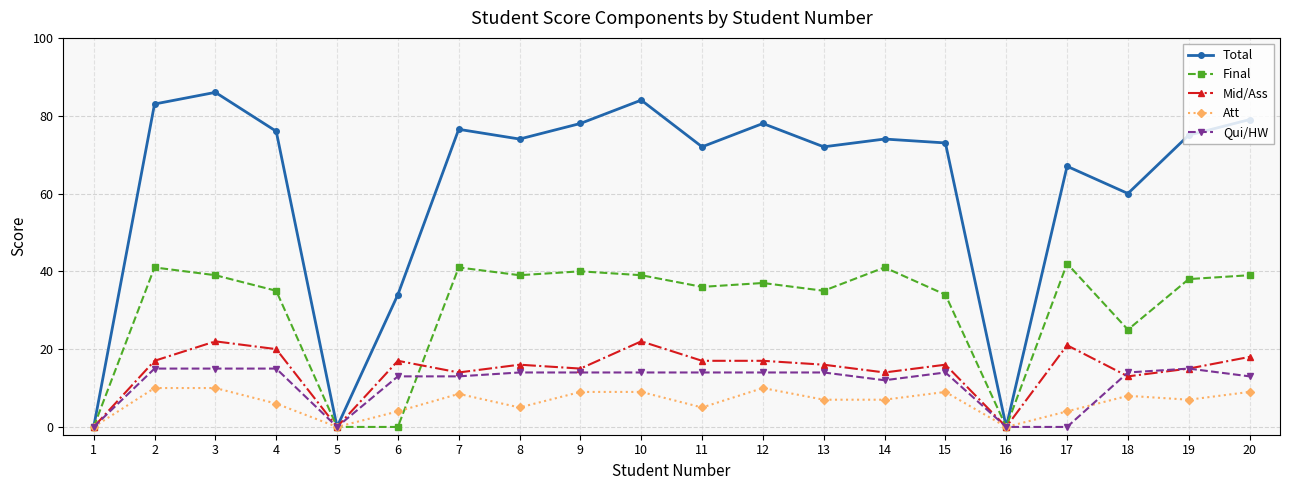

Is it true that Mid/Ass equals 14.0 at 7?

True